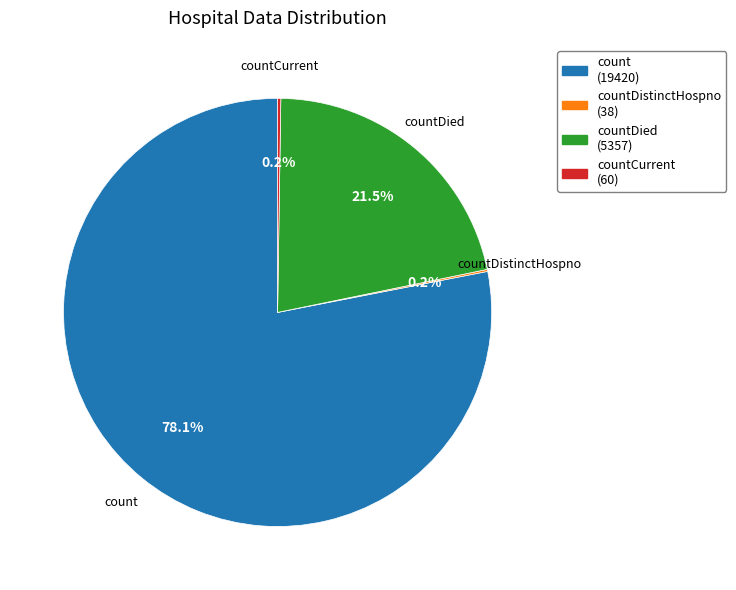

Is there any slice that represents more than half of the pie?

Yes